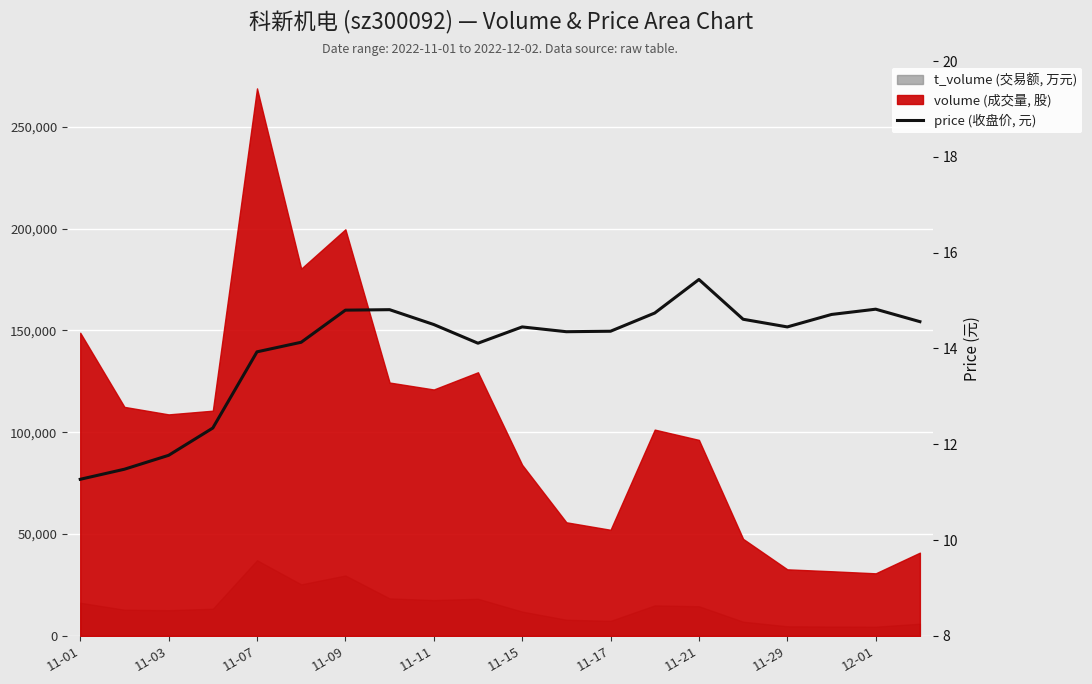

Which category has the lowest value across all series?

11-01